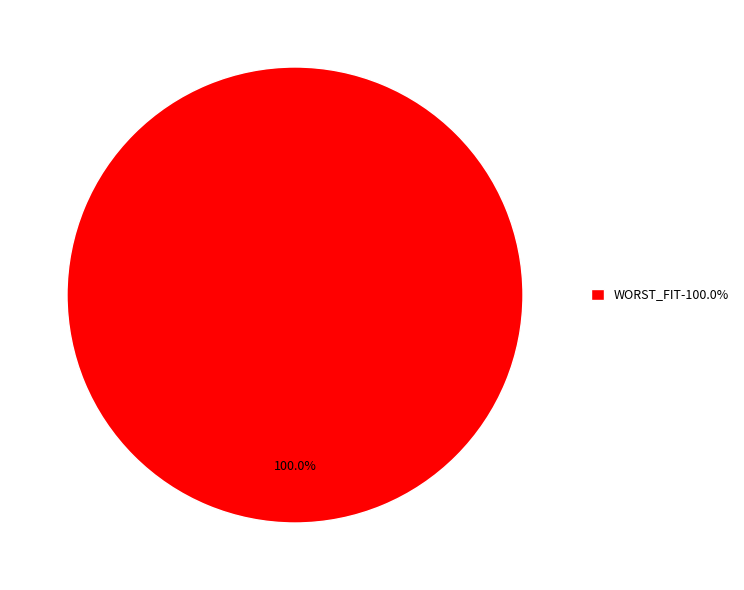

Rank the categories by value from lowest to highest.

WORST_FIT-100.0%